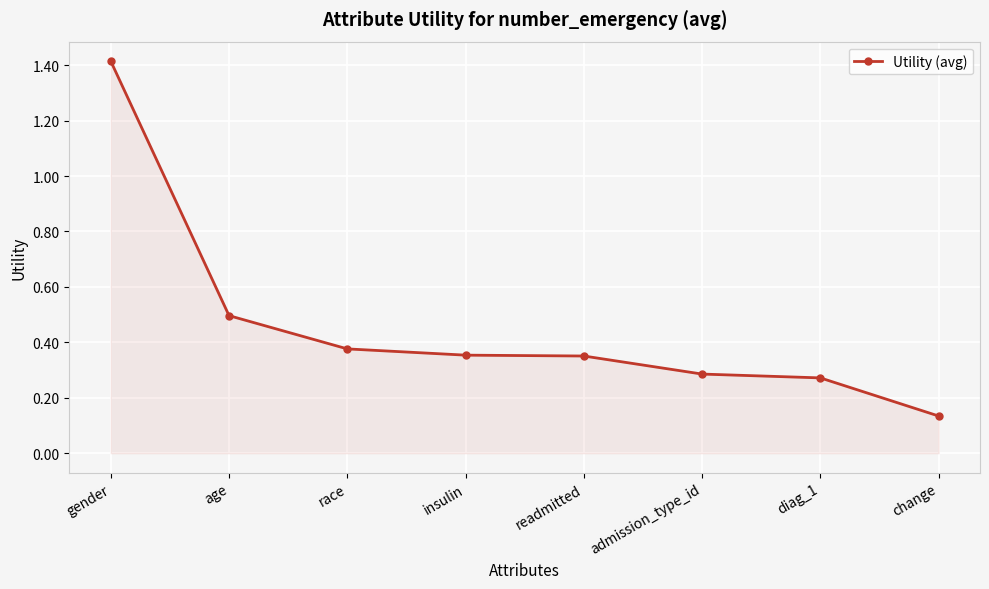

How many values are between 0 and 1?

7